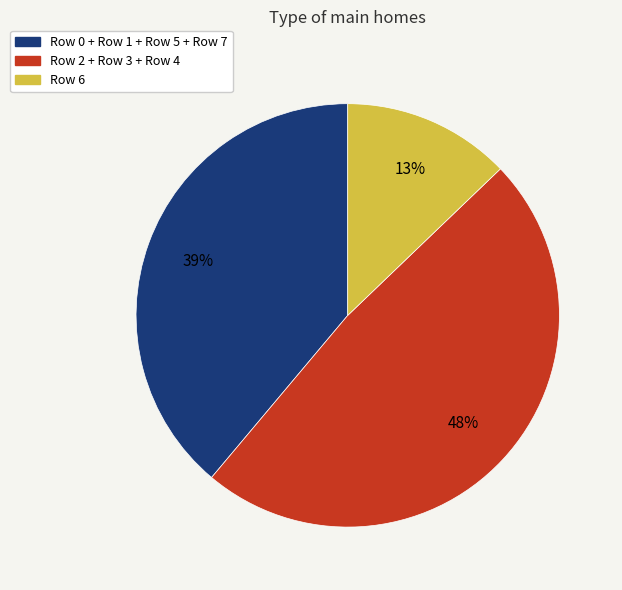

To the nearest percent, what is the difference between the Row 6 and Row 2 + Row 3 + Row 4 slice percentages?

35%